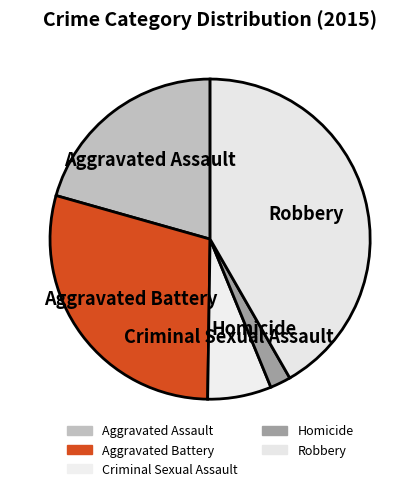

Rank the categories by value from lowest to highest.

Homicide, Criminal Sexual Assault, Aggravated Assault, Aggravated Battery, Robbery